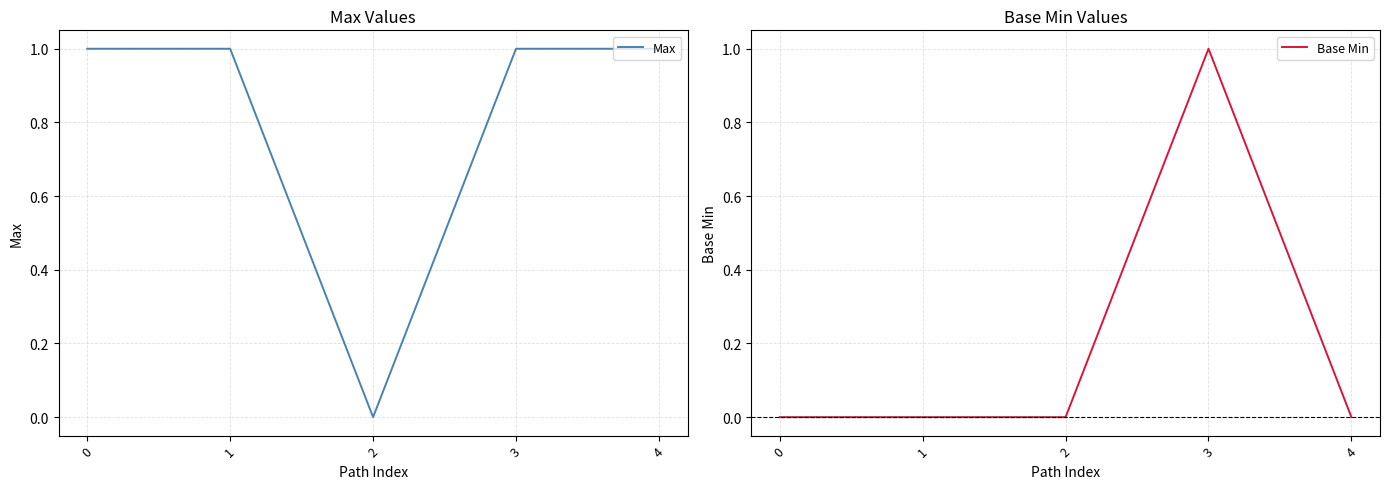

What is the value of the Max point at the 2nd from the left?

1